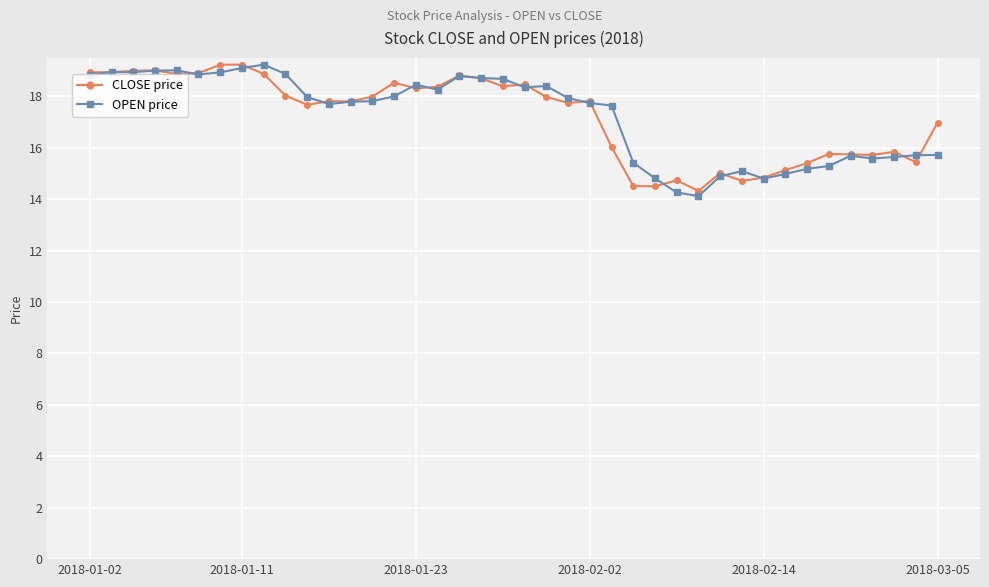

Which series has the largest range (max minus min)?

OPEN price